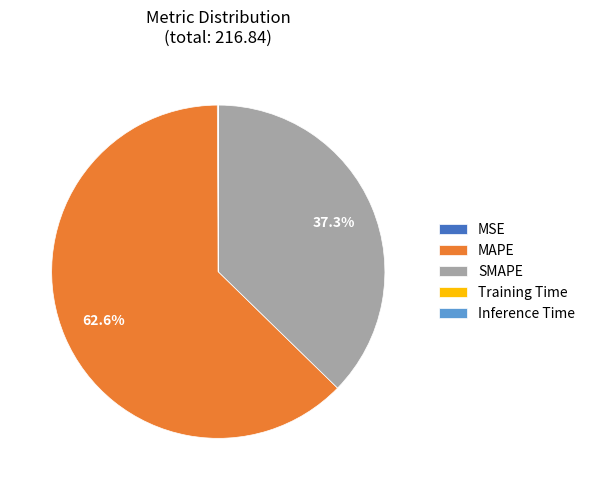

What portion of the pie excludes MAPE?

37.4%